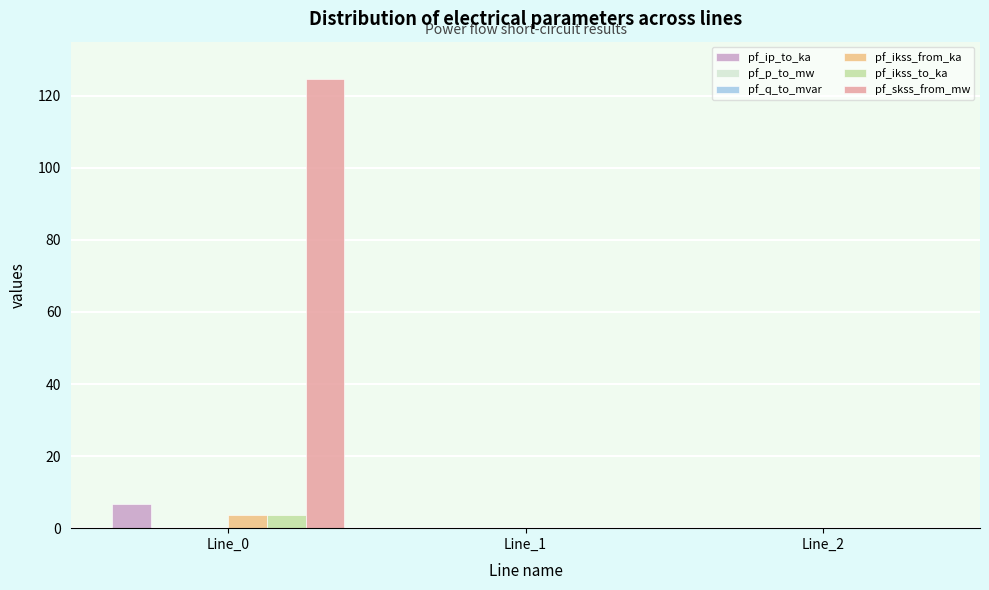

Is it true that pf_ikss_from_ka equals 3.6 at Line_0?

True